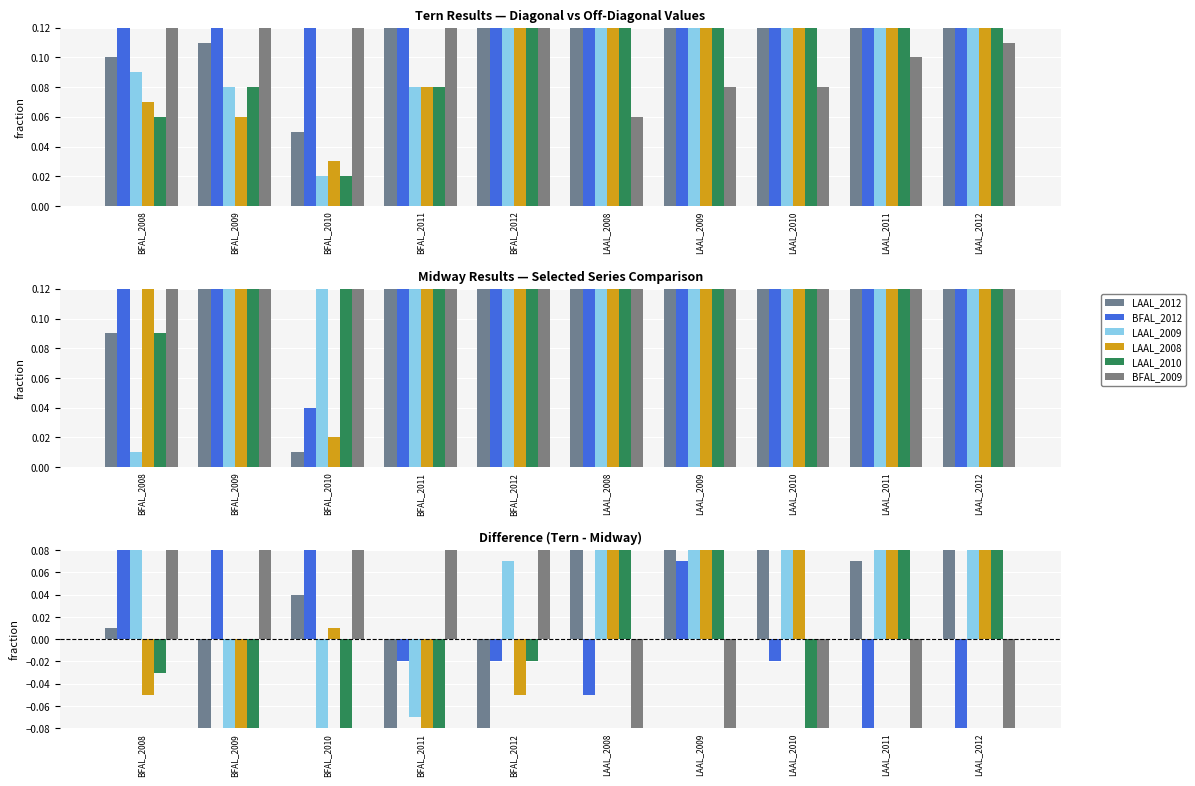

How many values in LAAL_2010 are above zero?

4